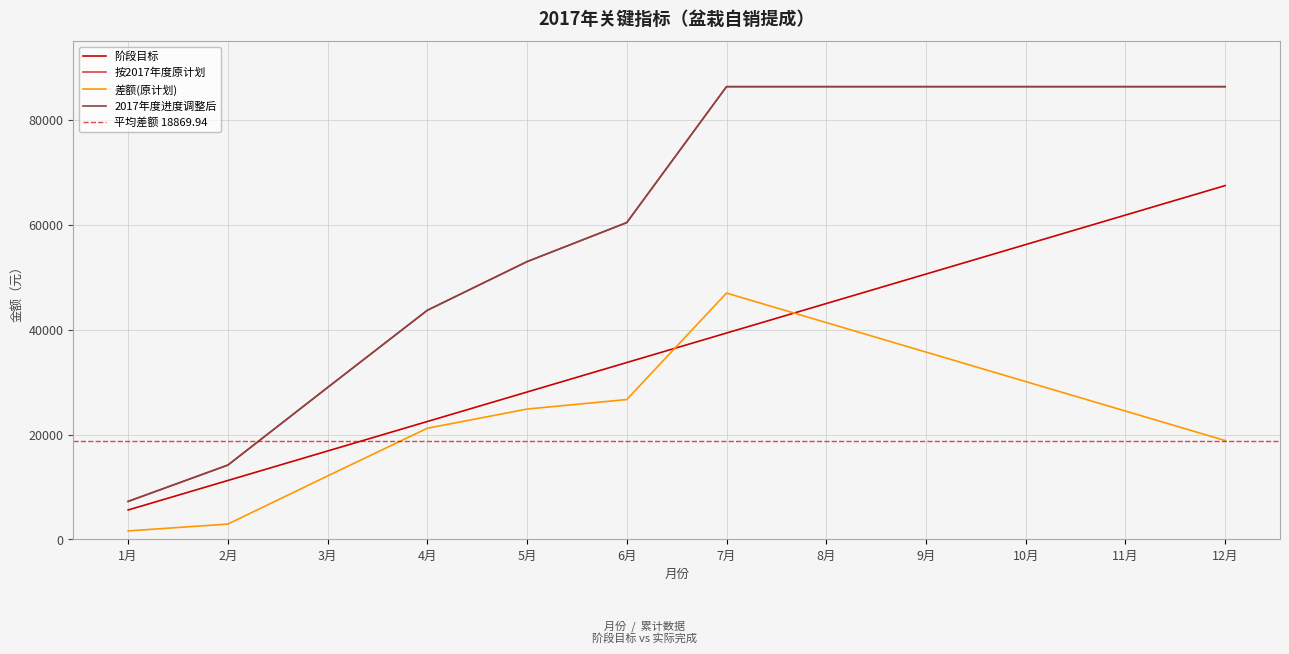

At how many categories does at least one series exceed 45701?

8